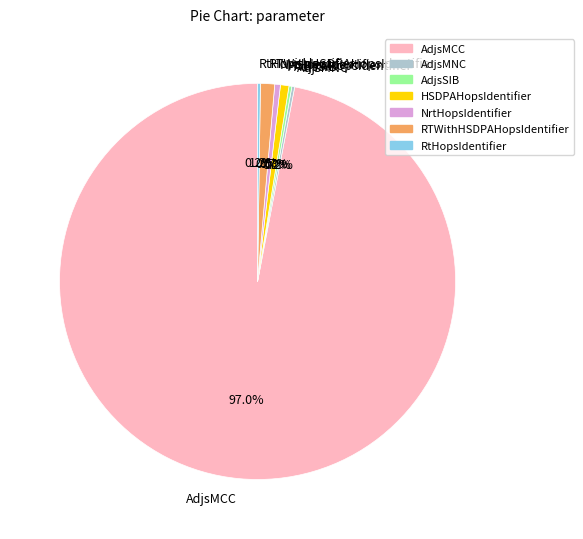

Which category has the biggest portion of the pie?

AdjsMCC